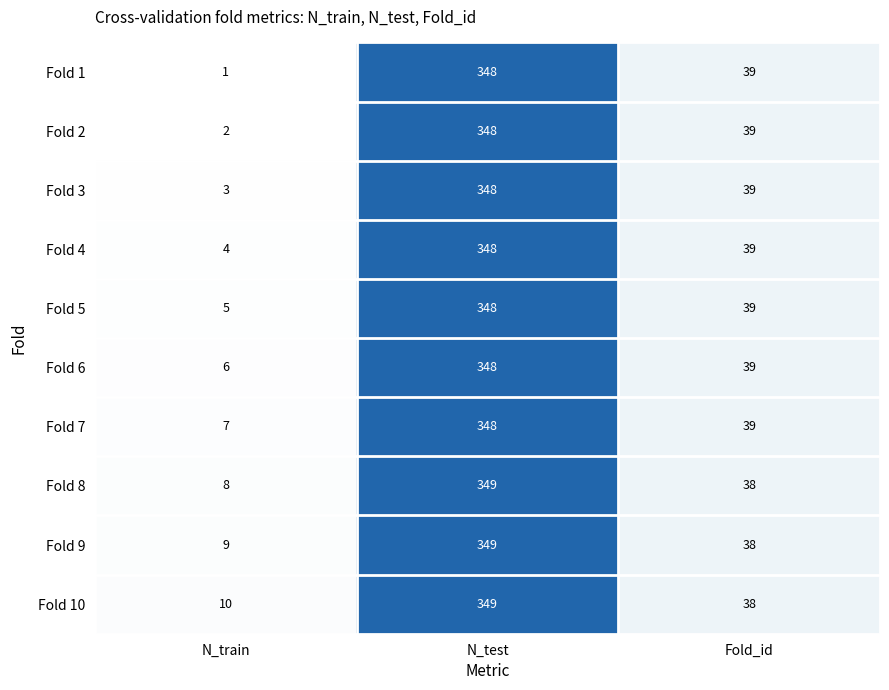

What is the difference between the highest and lowest values at N_test?

1